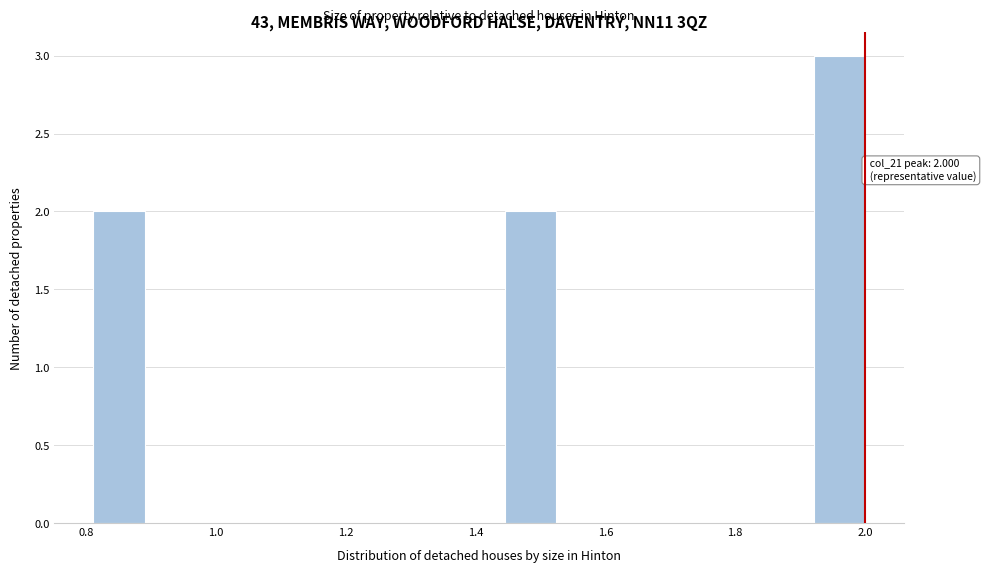

Read against the x-axis, roughly where is the centre of the tallest bar?

1.96